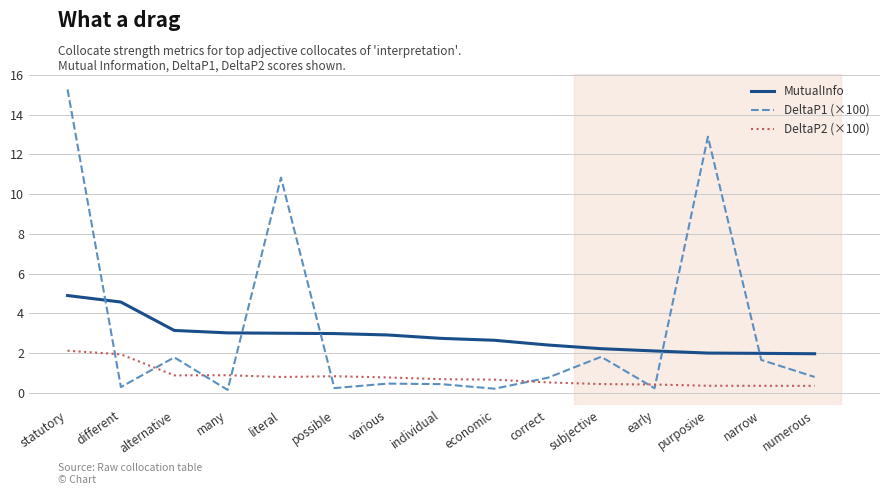

What is the greatest value displayed?

15.3